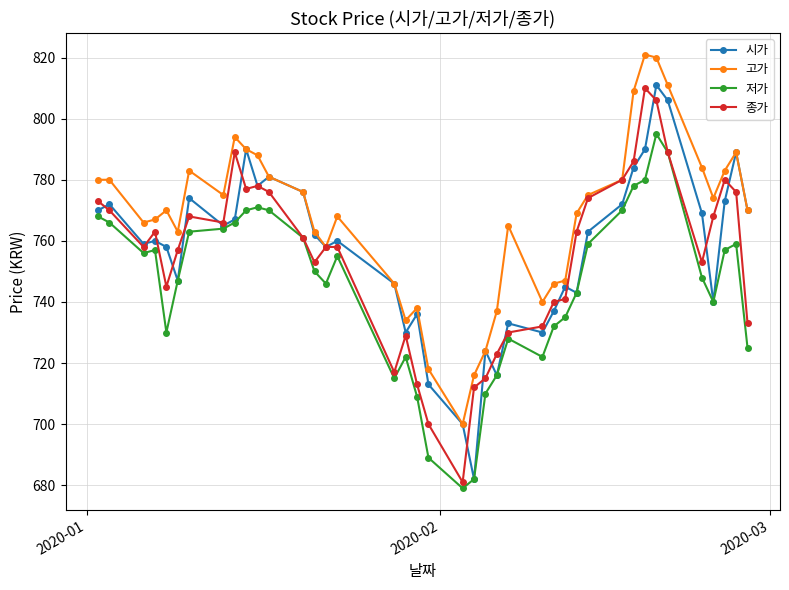

At how many categories does at least one series exceed 685?

40